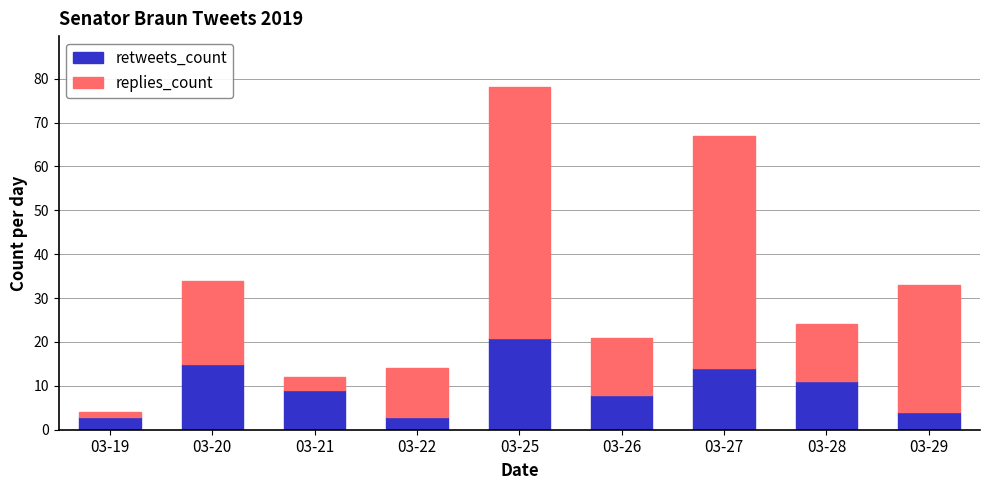

What is the sum of all retweets_count values?

88